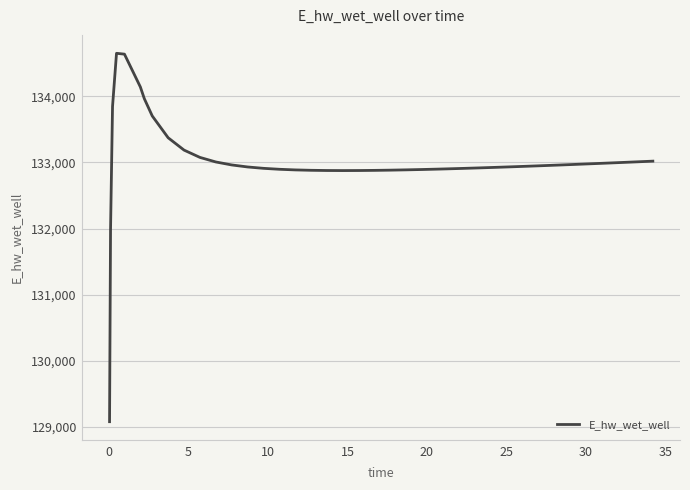

What is the difference between the maximum and minimum values?

5571.7